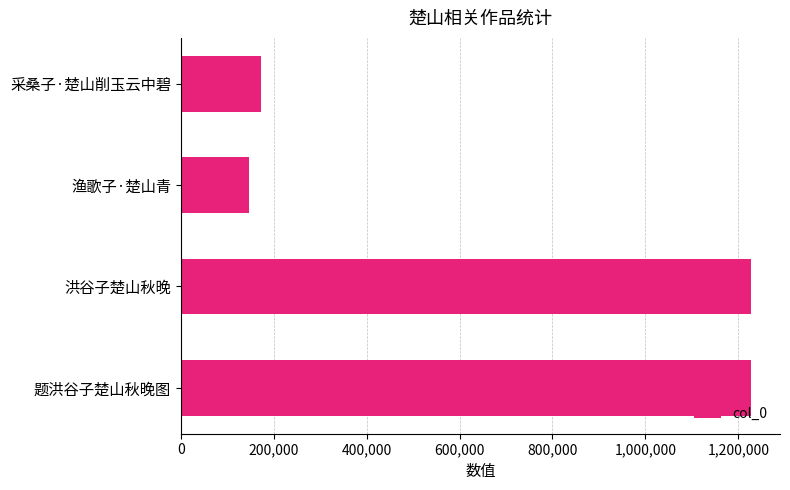

How many values are below 1227007?

2